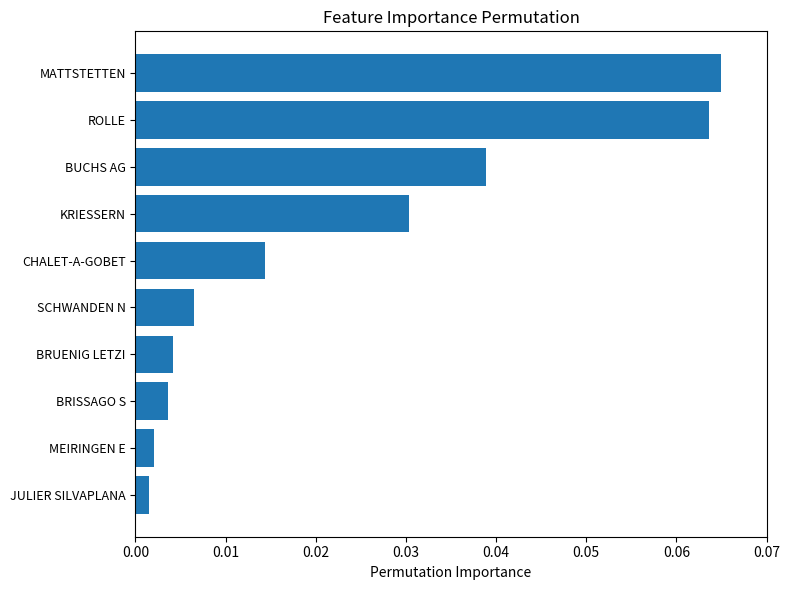

The chart shows a value of 0.0 at ROLLE. True or false?

False